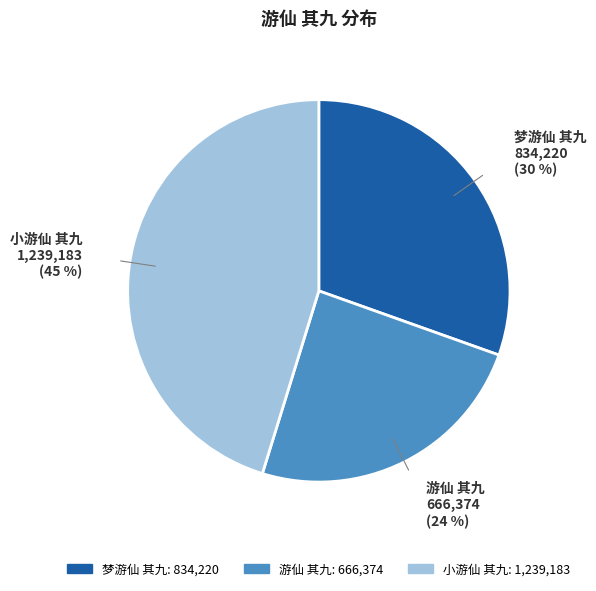

Rank the categories by value from highest to lowest.

小游仙 其九, 梦游仙 其九, 游仙 其九